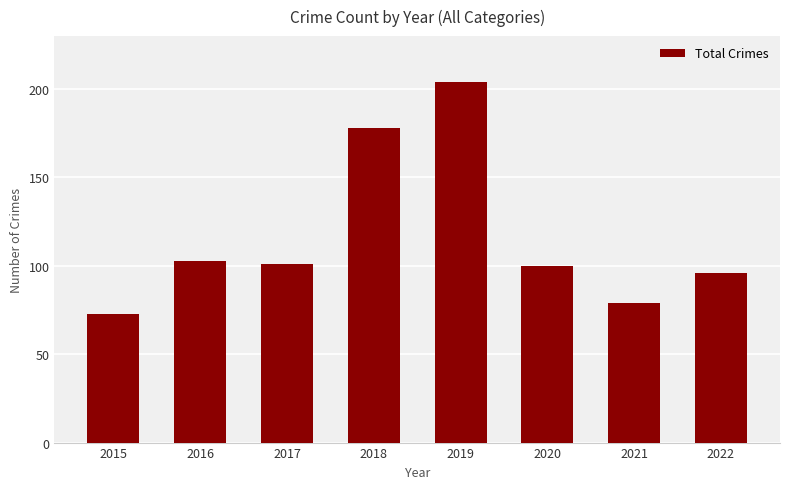

Reading left to right, what are all the values shown in this chart?

2015=73	2016=103	2017=101	2018=178	2019=204	2020=100	2021=79	2022=96